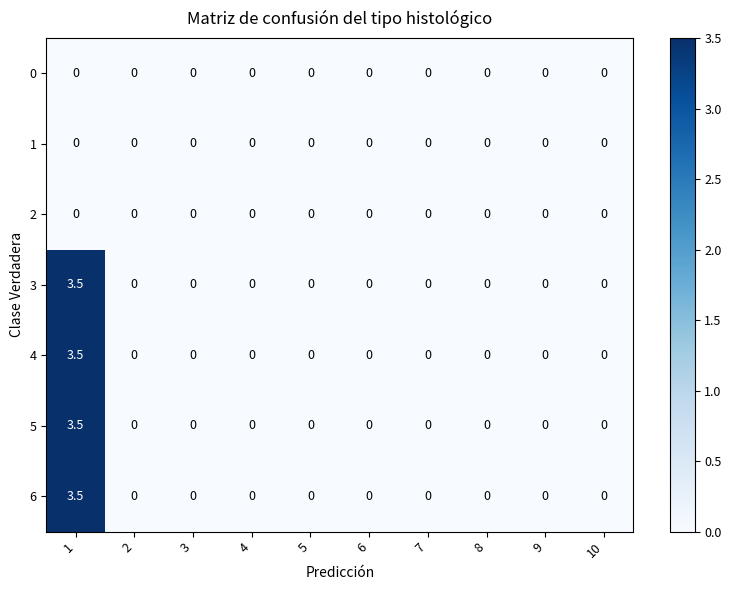

The value of 4 at 10 is -1.8. True or false?

False